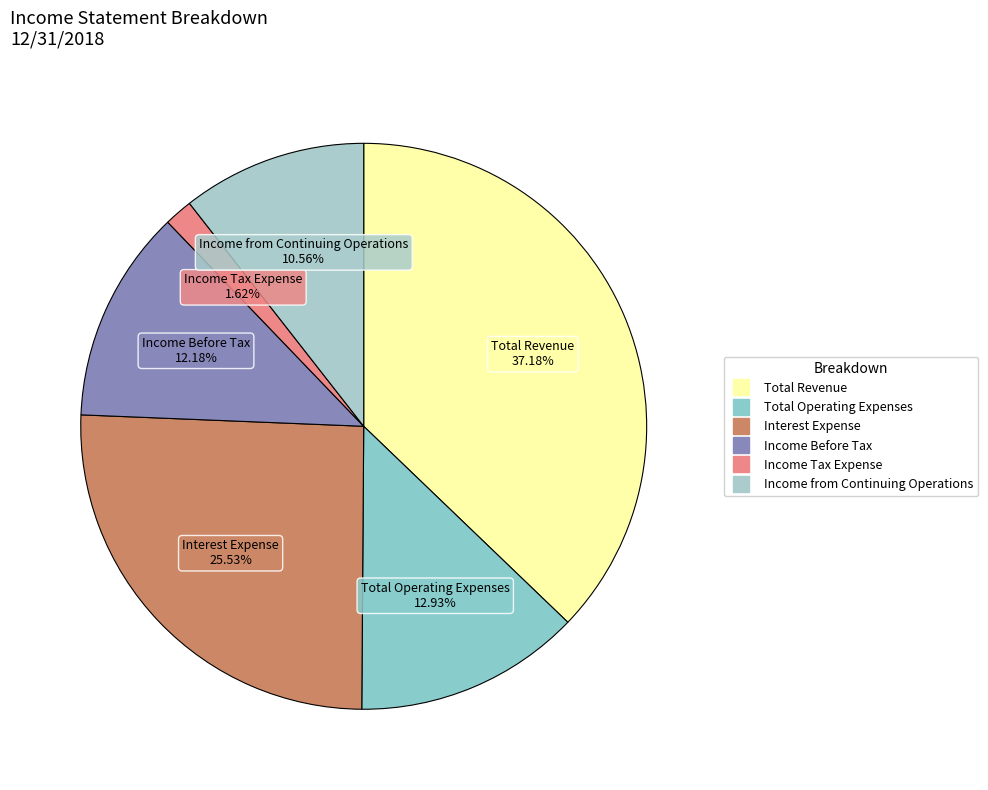

Do Total Operating Expenses and Income Tax Expense together represent more than half of the pie?

No